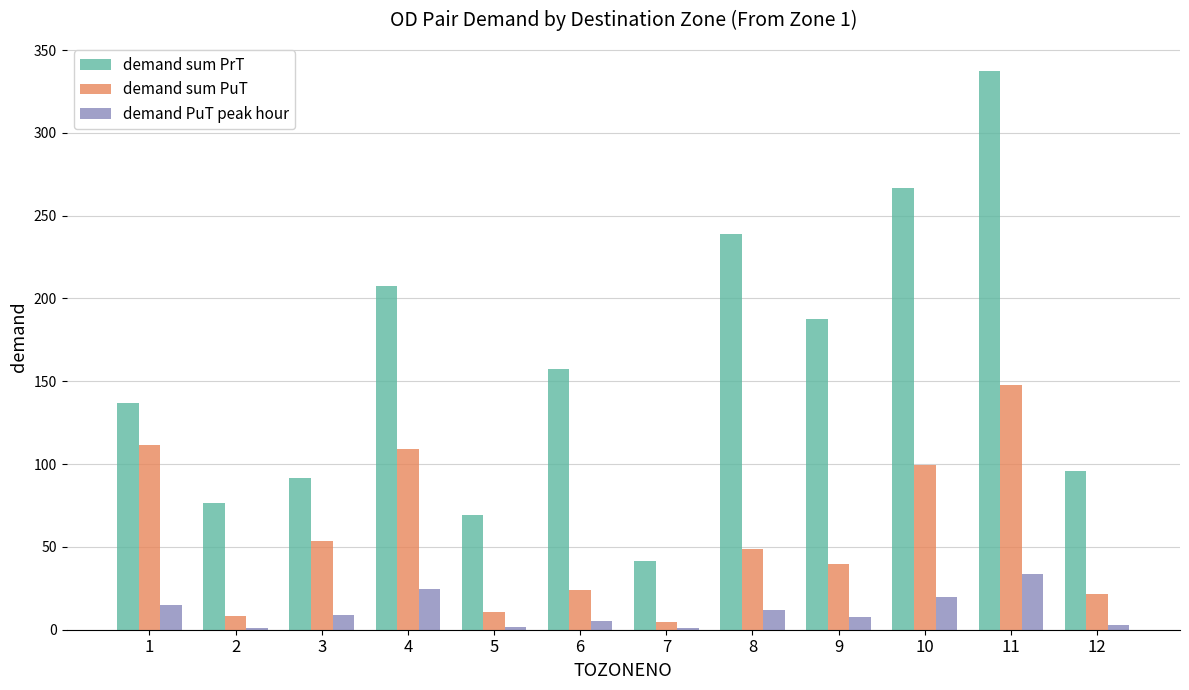

Which series has the largest total across all categories?

demand sum PrT